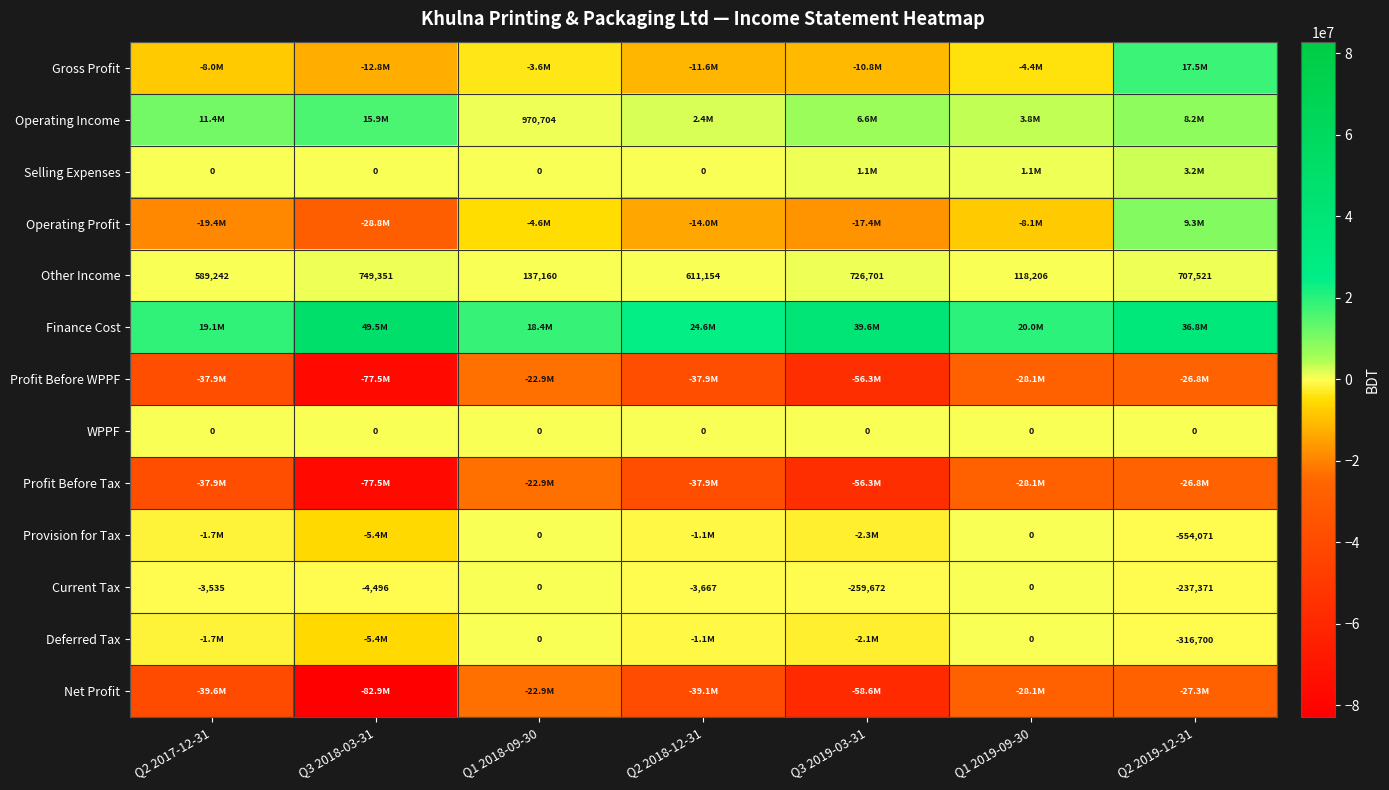

At how many categories does at least one series exceed -22231216?

7